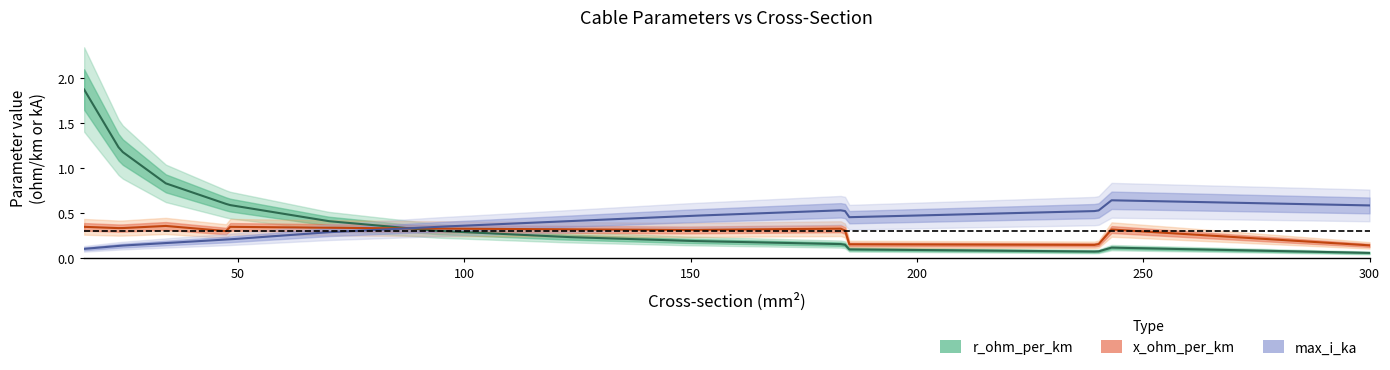

How many max_i_ka values are between 0 and 1?

14